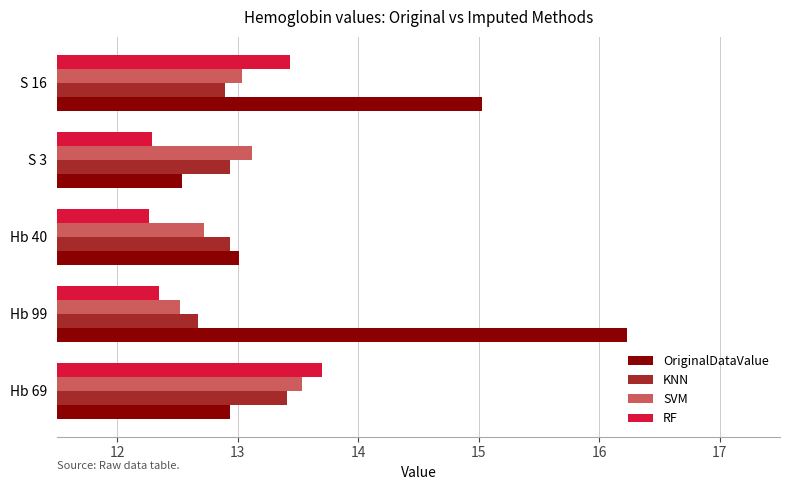

Is the value of RF at S 3 greater than the value of OriginalDataValue at Hb 69?

No